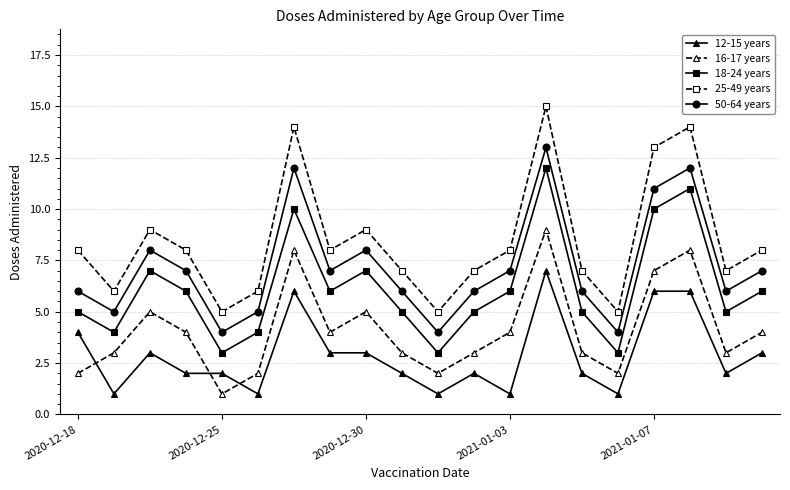

Which series has the largest total across all categories?

25-49 years